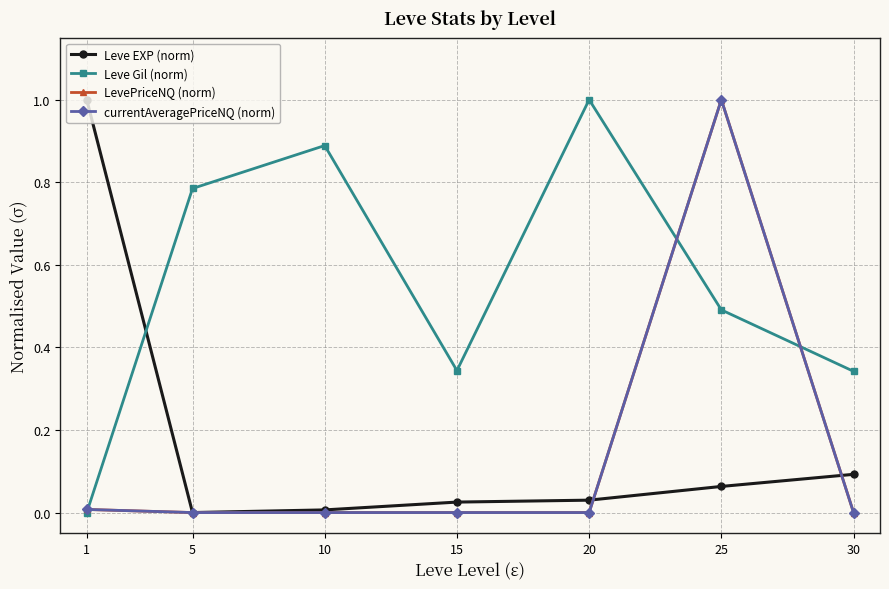

Which series has the largest total across all categories?

Leve Gil (norm)